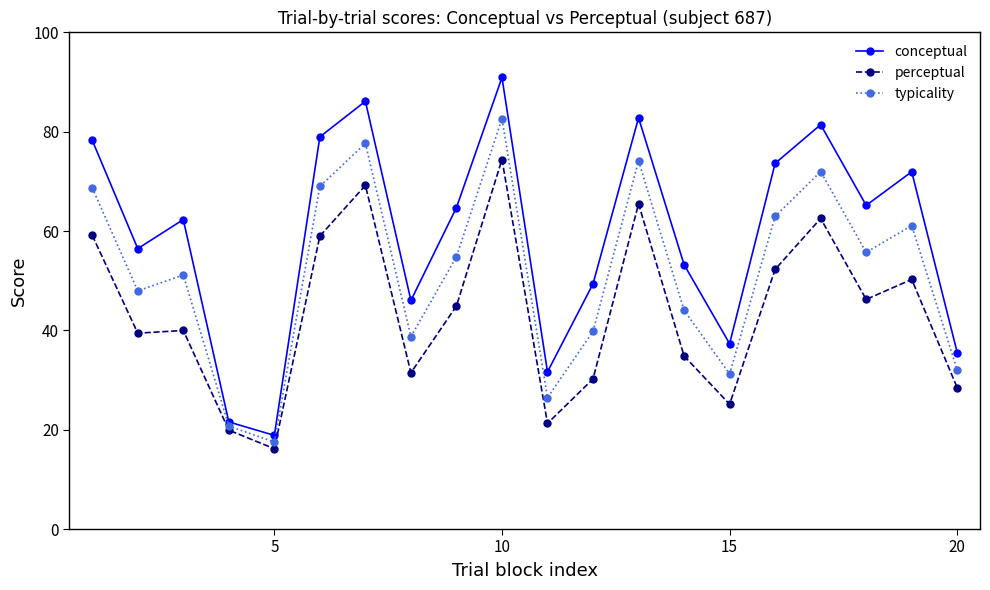

Rank the series by their maximum value, from lowest to highest.

perceptual, typicality, conceptual